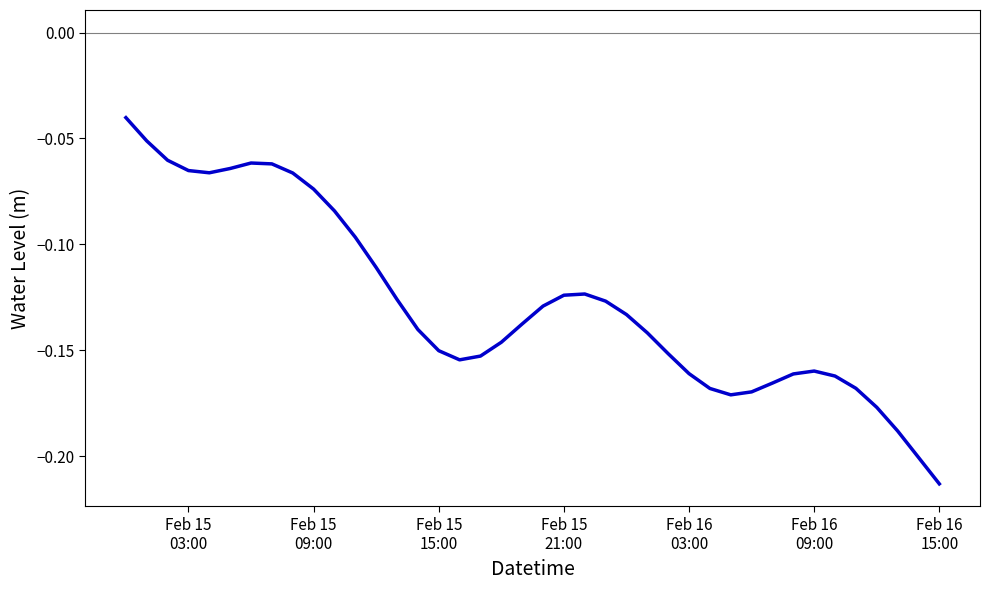

Is this an area chart (filled region under the line)?

No